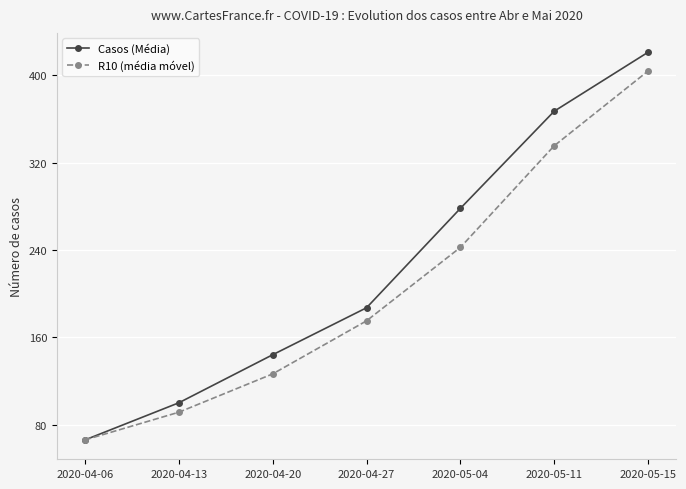

Where is R10 (média móvel) nearest to the value 234?

2020-05-04